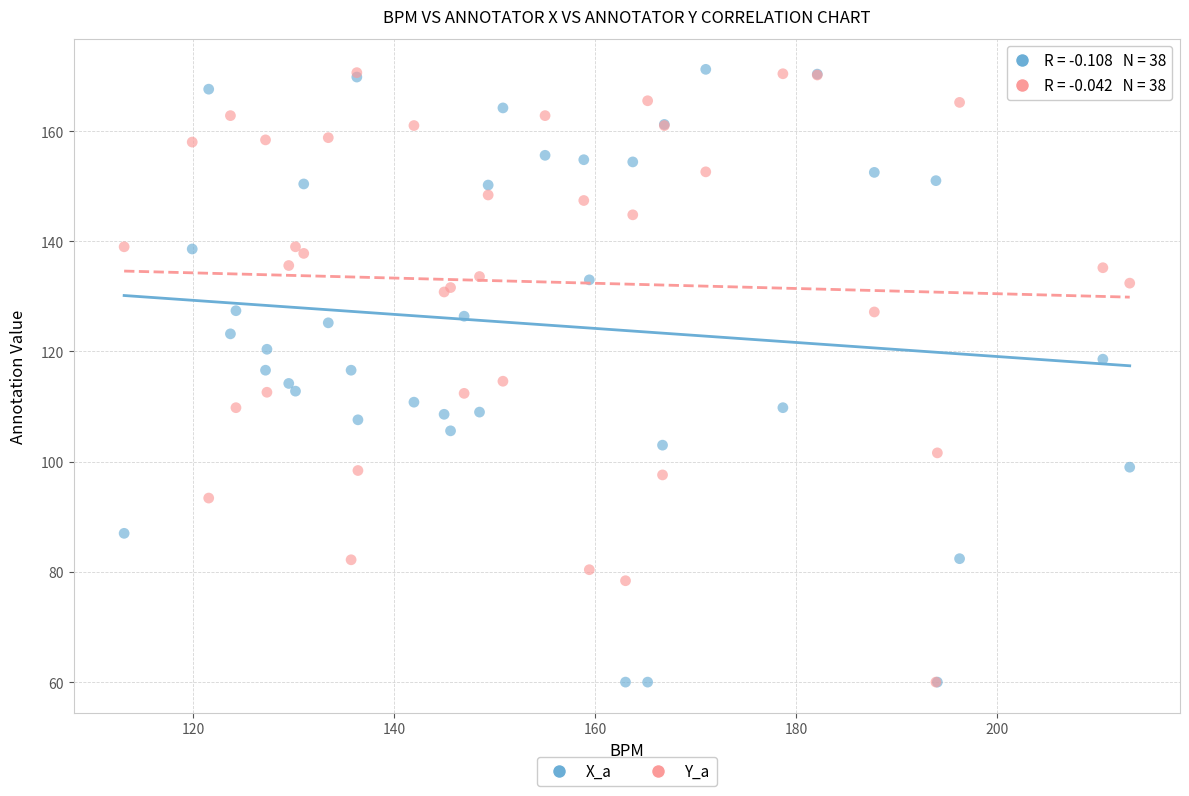

What are all the series names shown in the legend?

X_a, Y_a